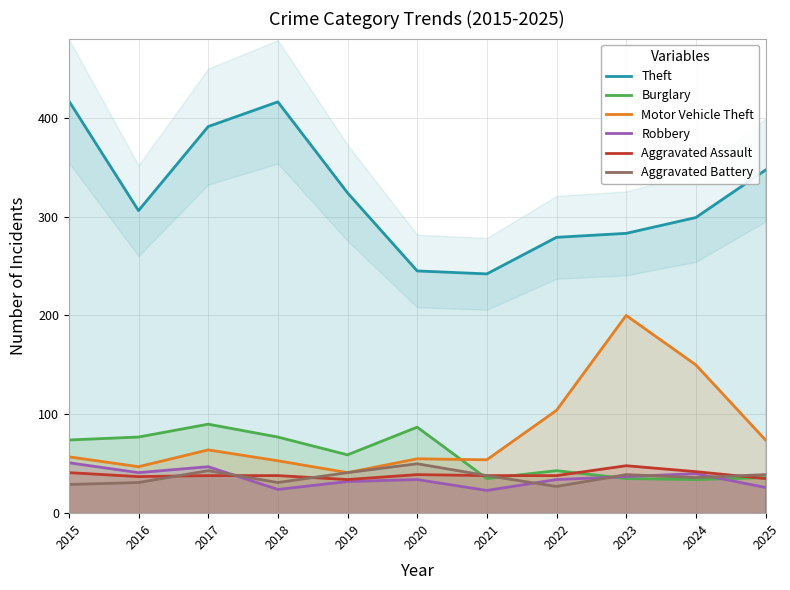

How many interior local valleys does the Theft series have?

2